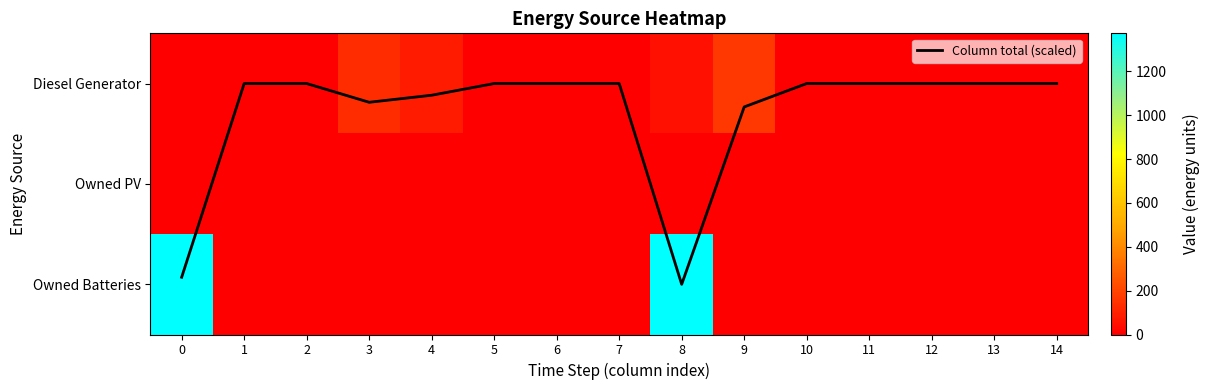

List the labels in order of Column total (scaled) value, smallest first.

1, 2, 5, 6, 7, 10, 11, 12, 13, 14, 4, 3, 9, 0, 8